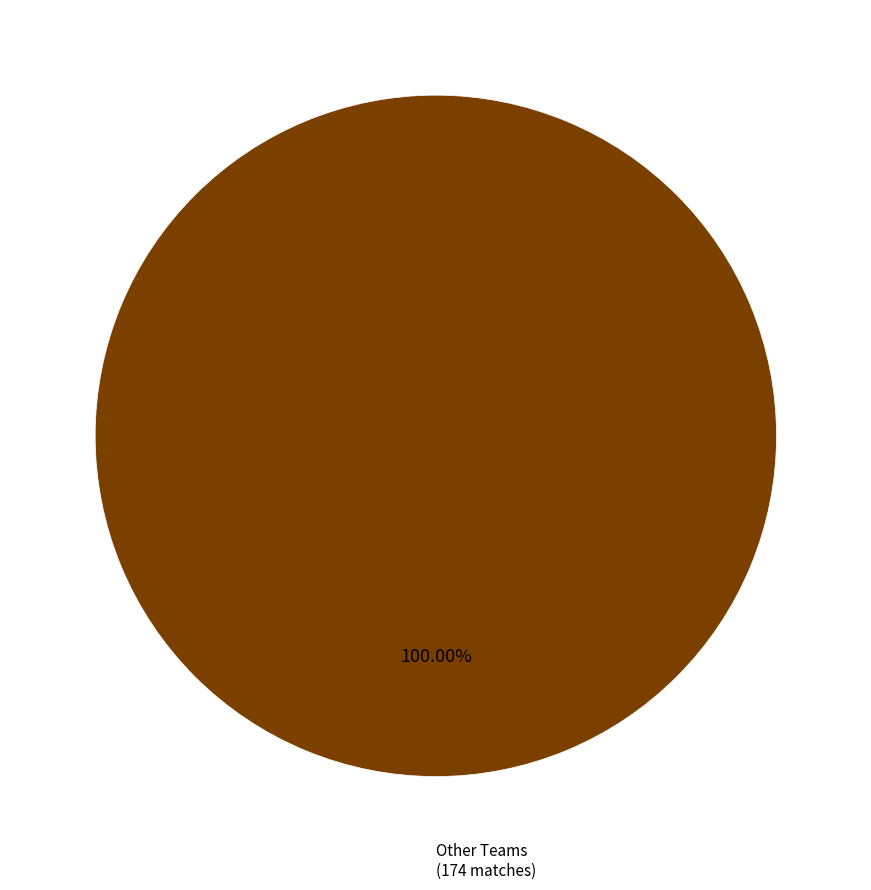

Is there a majority slice in this chart?

Yes